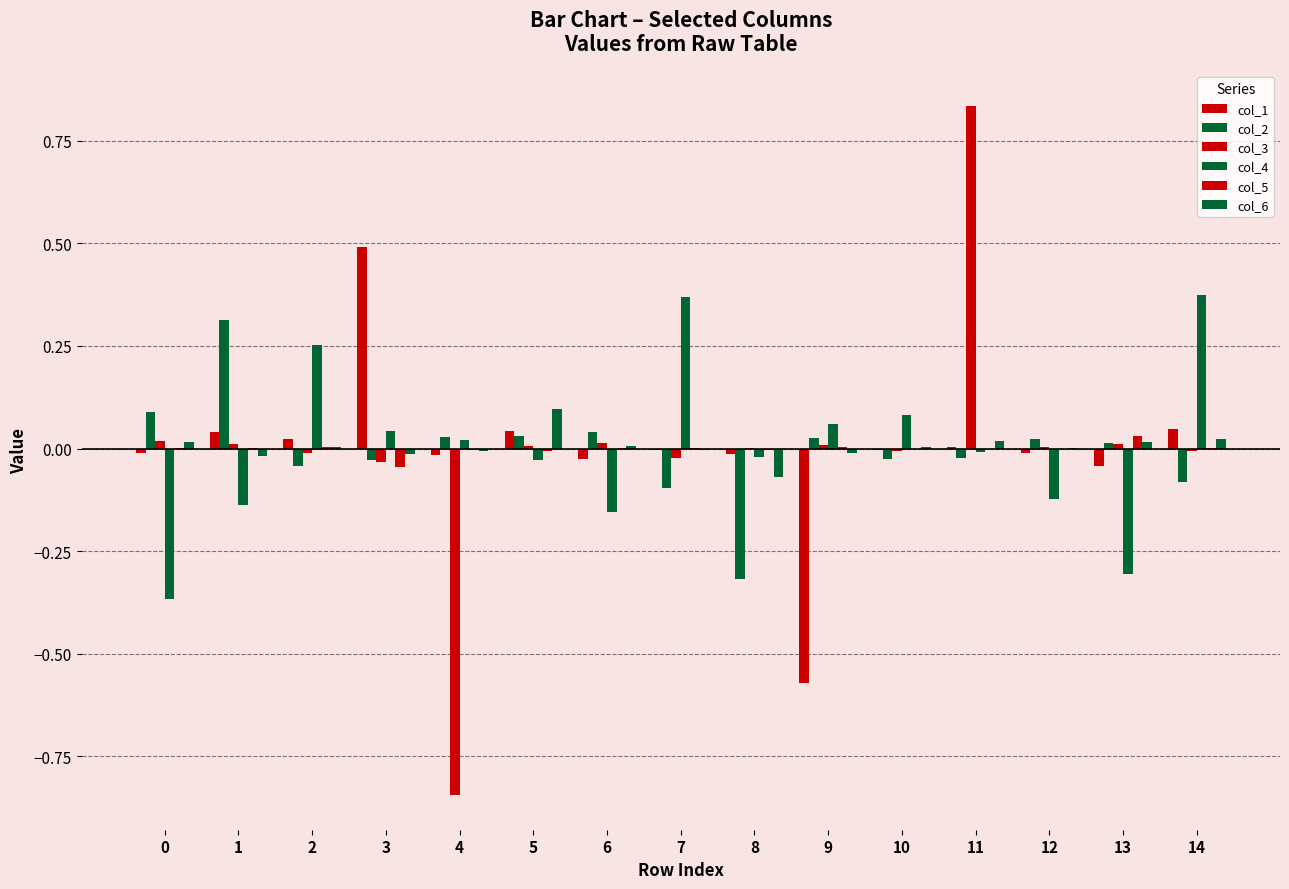

Count the number of data series in this chart.

6